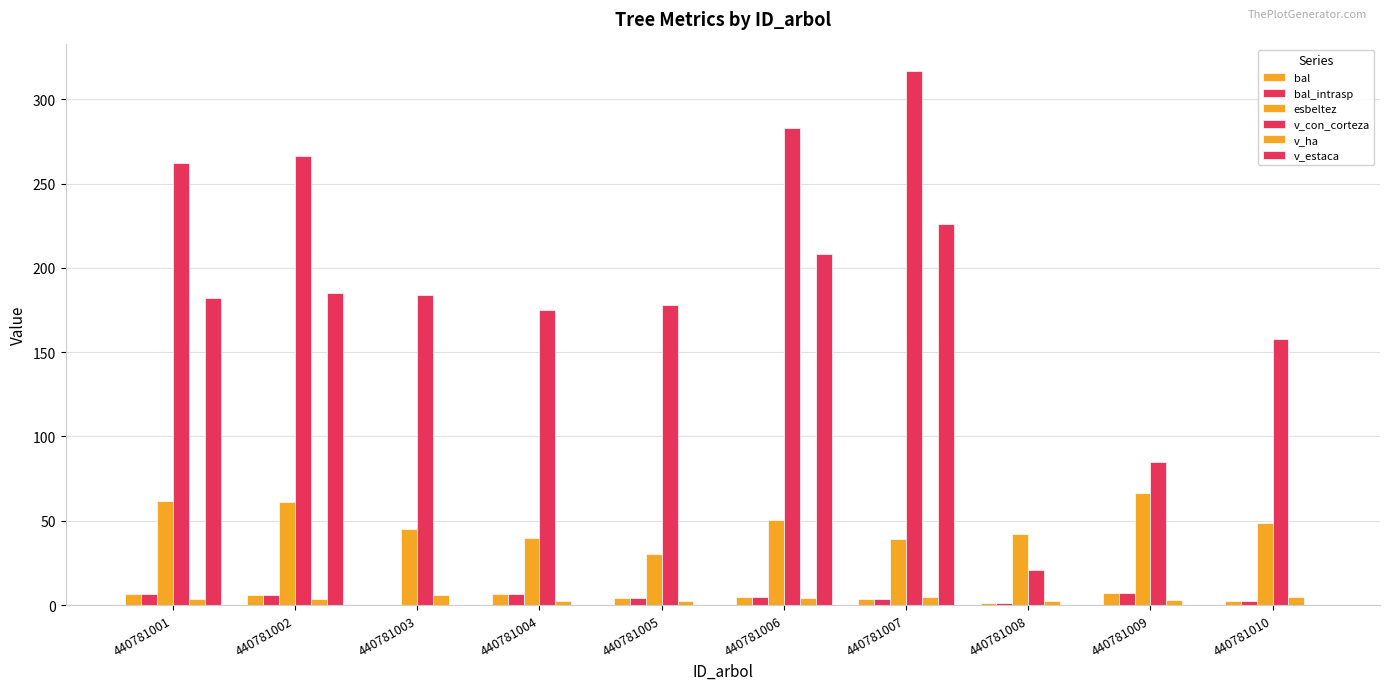

What is the greatest value displayed?

316.7